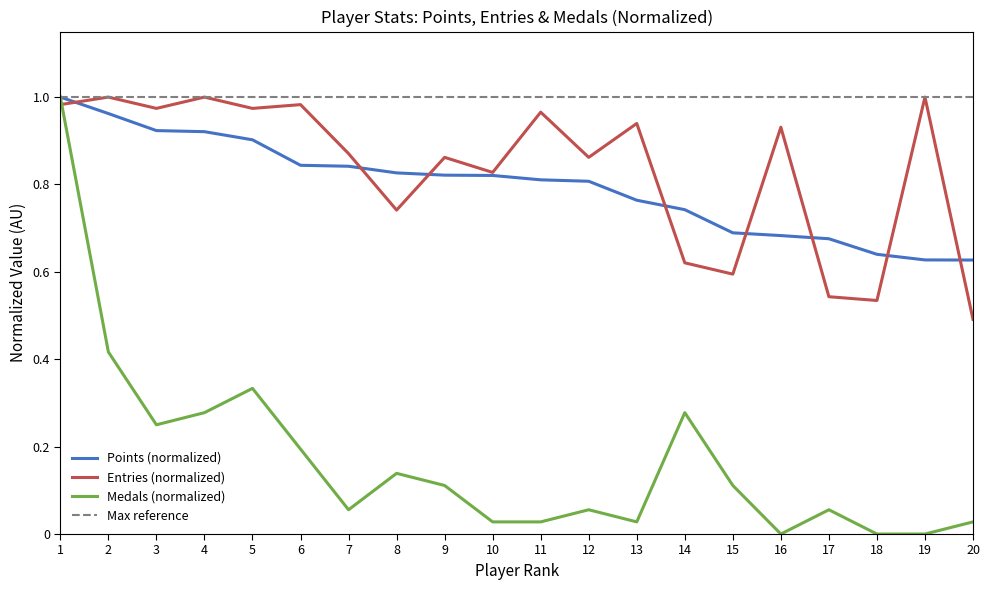

How many interior local peaks does the Entries series have?

8